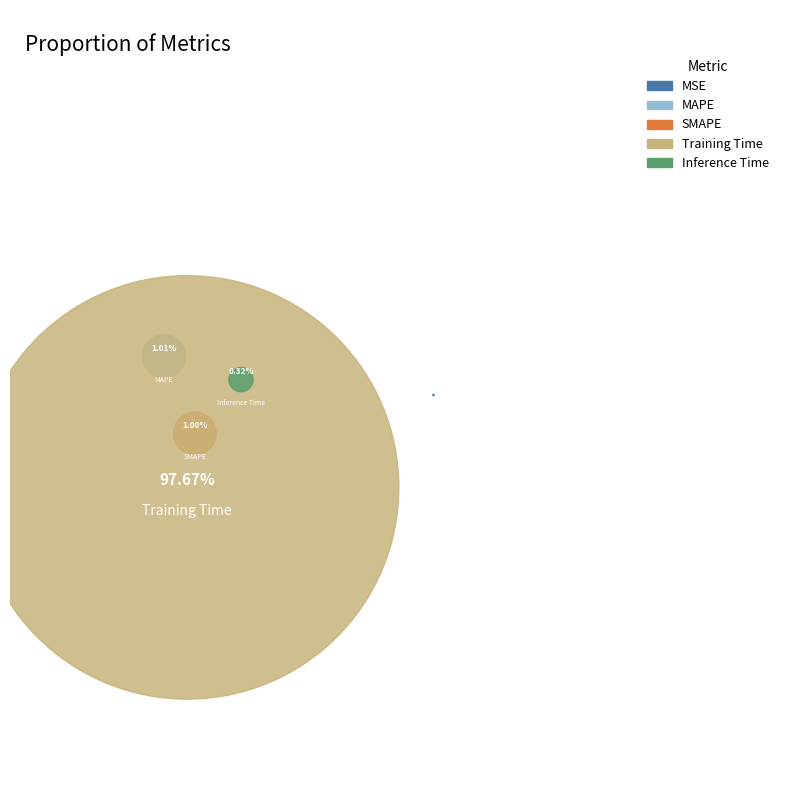

Which category has the biggest portion of the pie?

Training Time